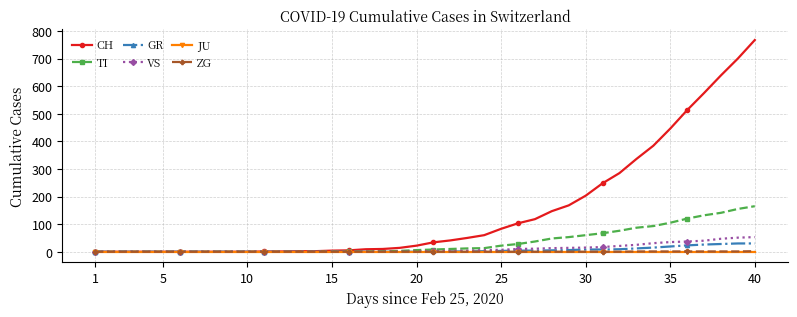

At how many categories does at least one series exceed 230?

10